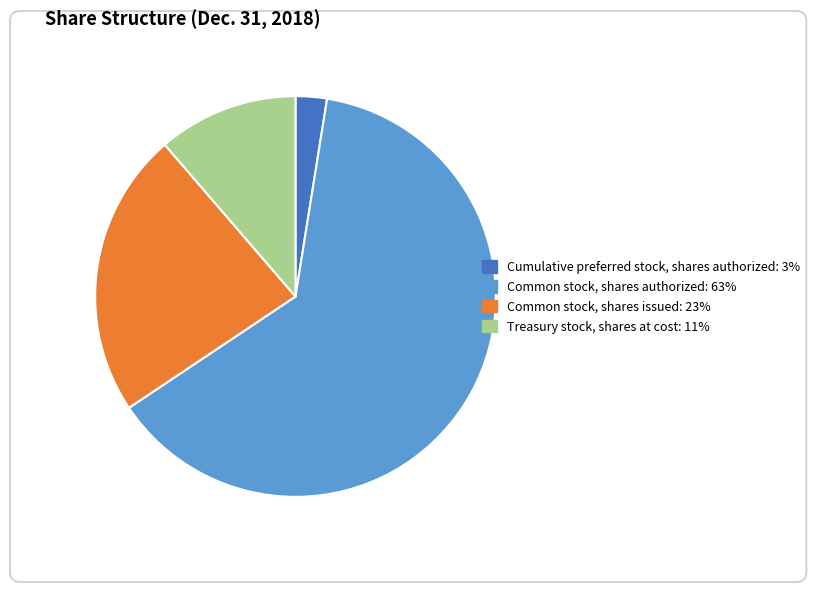

Combined, do Cumulative preferred stock, shares authorized and Treasury stock, shares at cost account for over 50%?

No